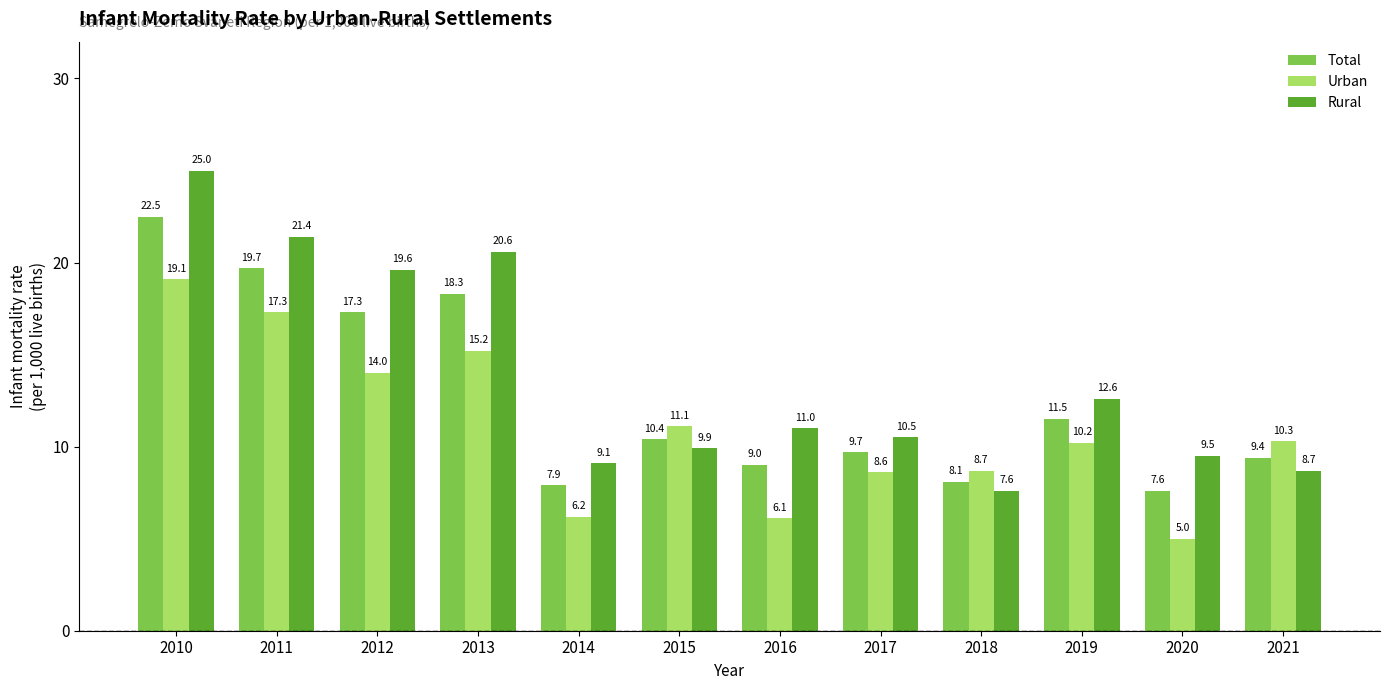

Is it true that Rural equals 7.2 at 2017?

False